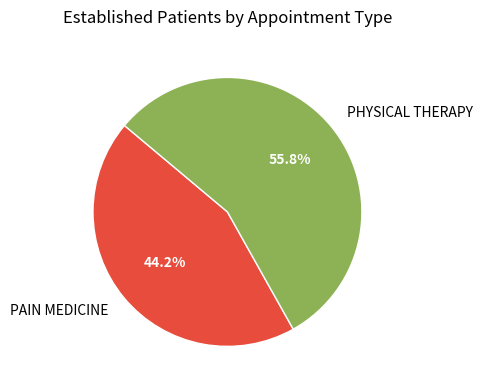

To the nearest percent, what is the combined percentage of PAIN MEDICINE and PHYSICAL THERAPY?

100%